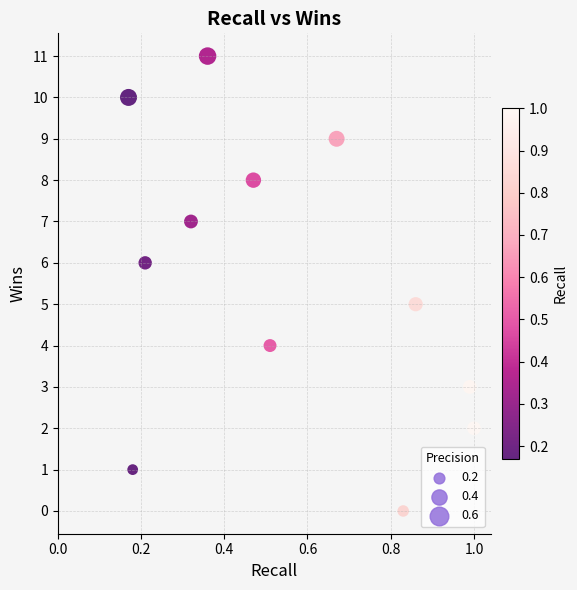

What is the range of Y values (max minus min)?

11